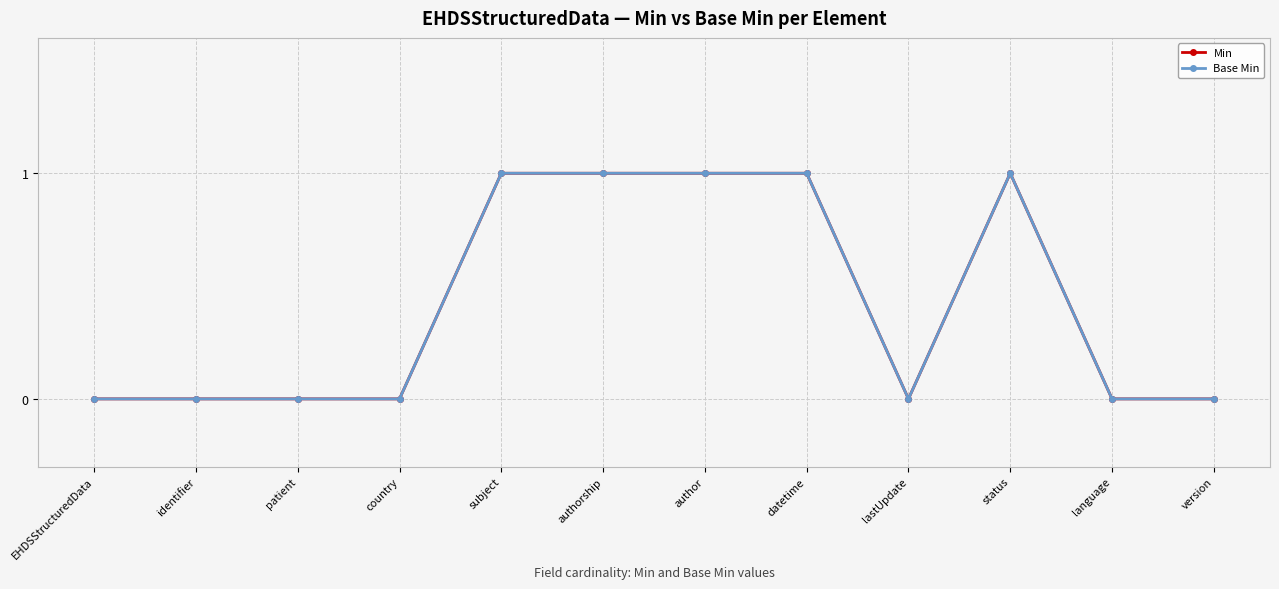

Does the chart have visible grid lines?

Yes